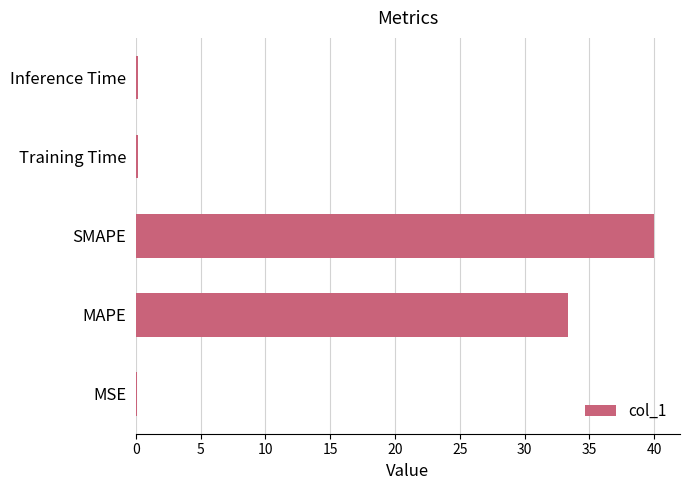

At which label is the value closest to 20?

MAPE